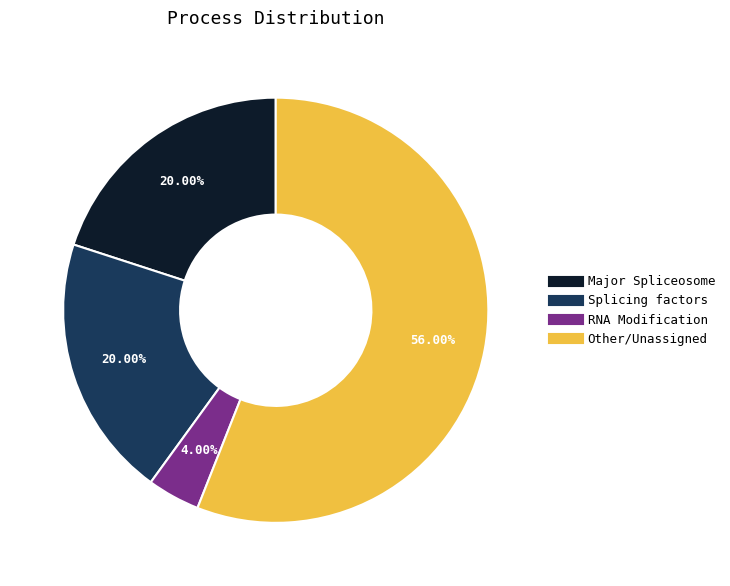

Is it true that Major Spliceosome is 13% of the pie?

False